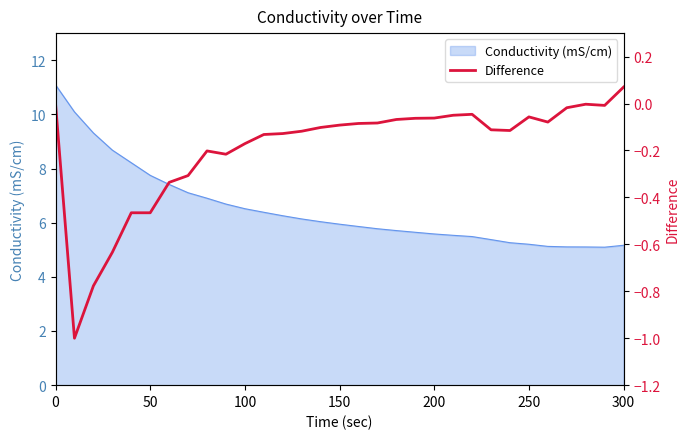

How many categories are shown in the chart?

31